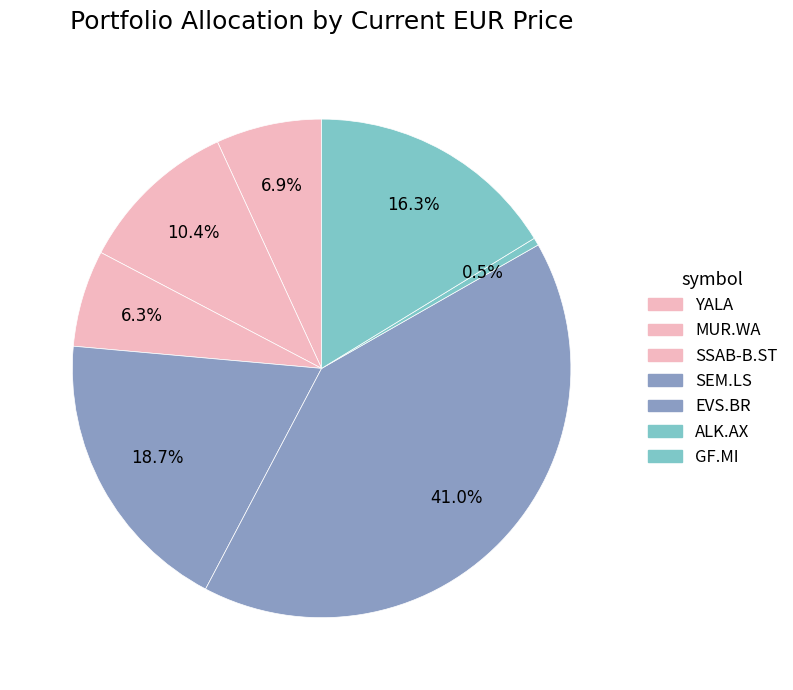

How many segments does this pie chart have?

7